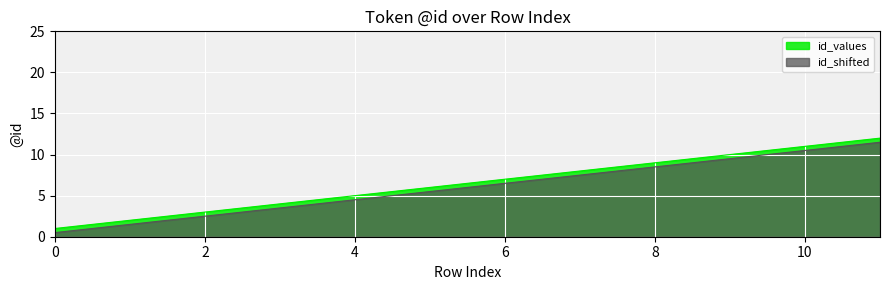

Which series has the widest spread of values?

id_values